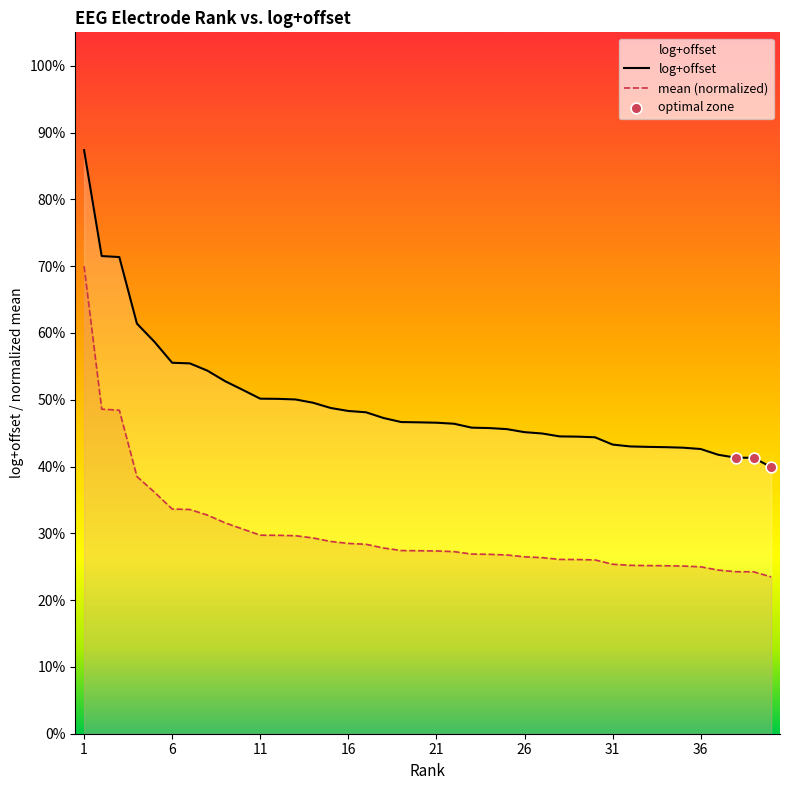

Which series reaches the minimum Y coordinate?

mean